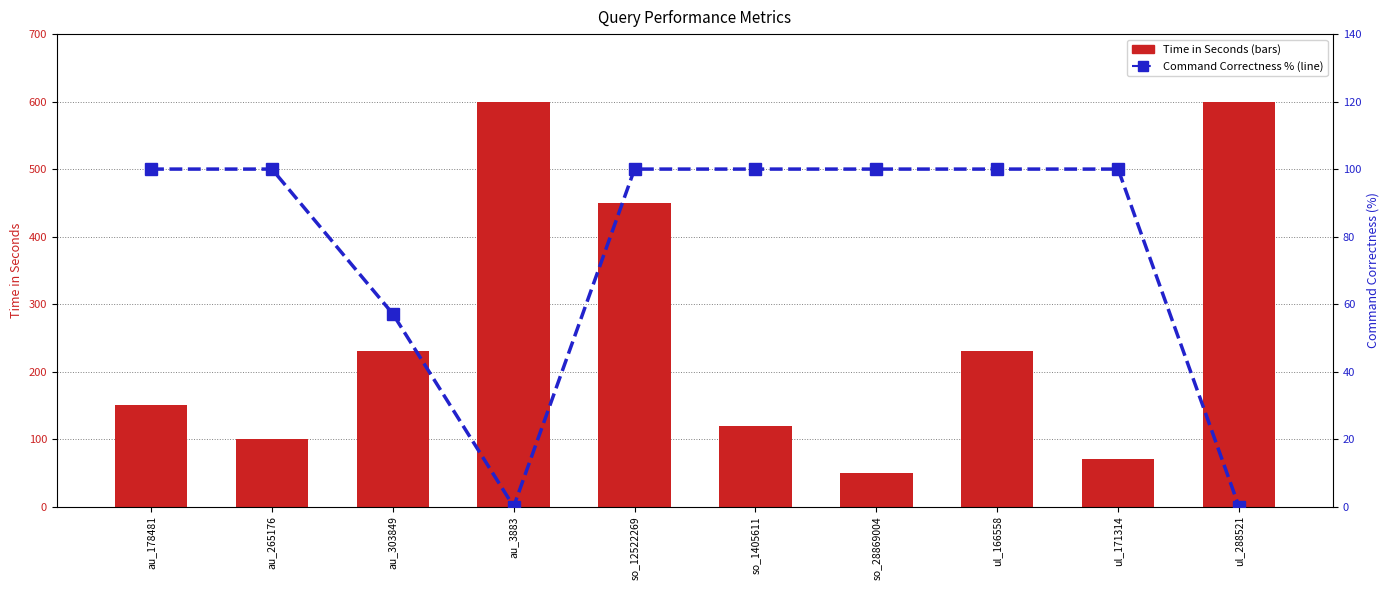

Is it true that Command Correctness (P) equals 40.6 at so_1405611?

False